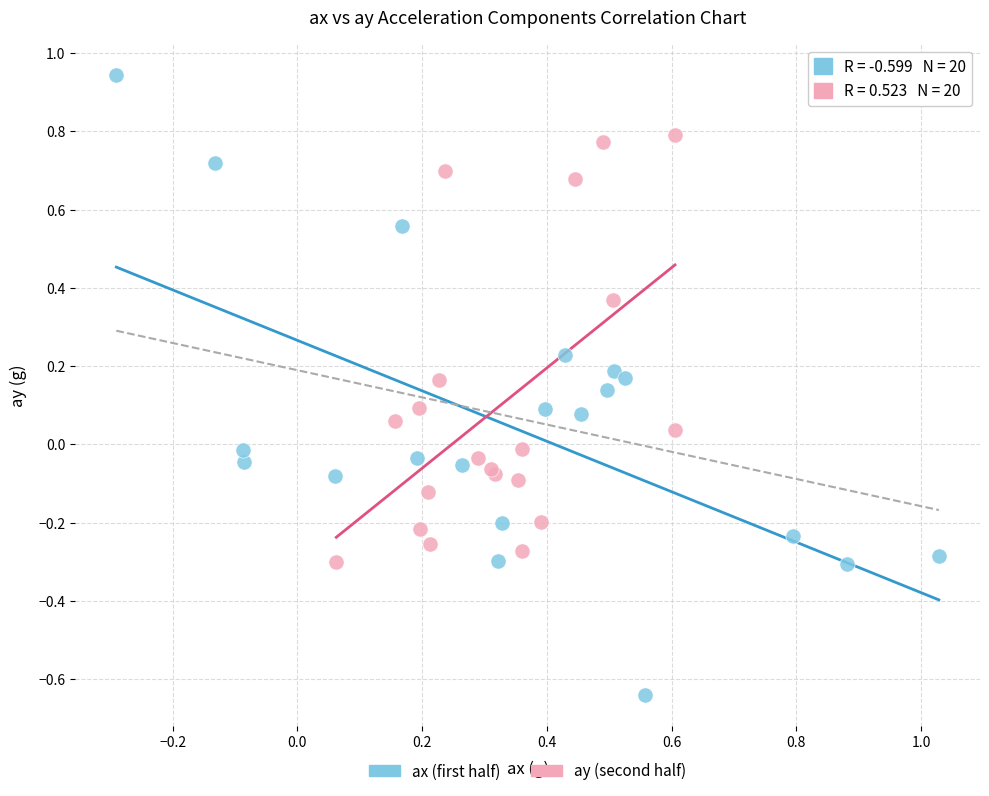

Which series contains the lowest Y value?

ax (first half)